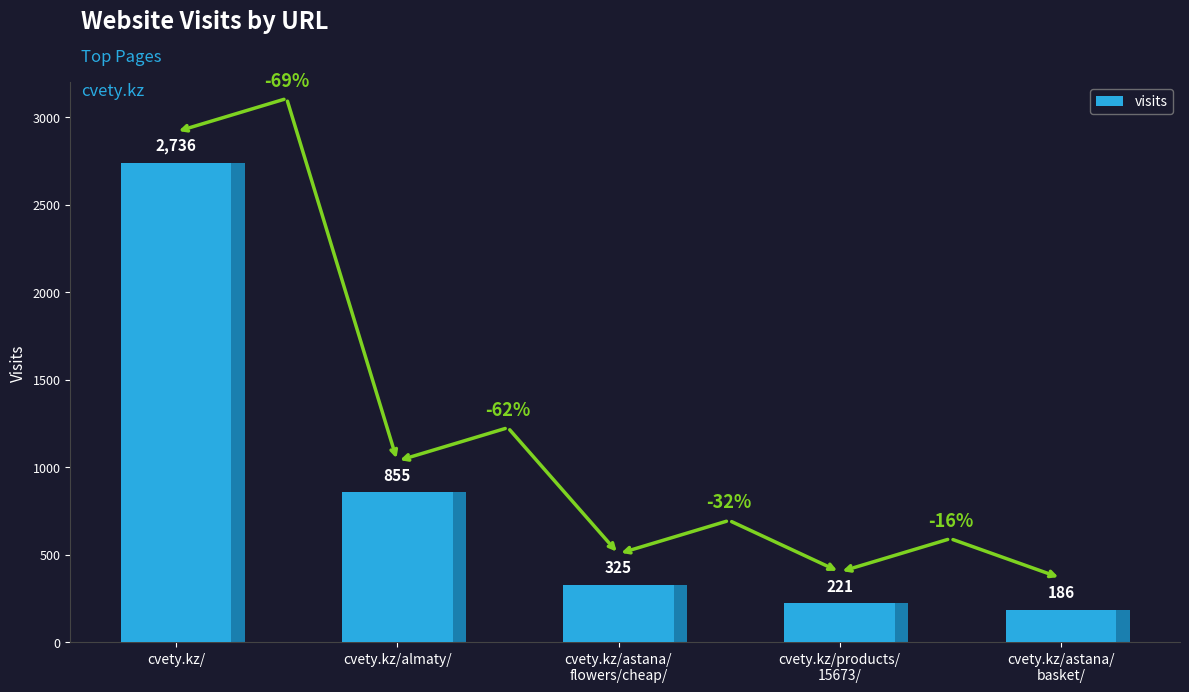

What is the sum of the values at cvety.kz/almaty/ and cvety.kz/astana/
flowers/cheap/?

1180